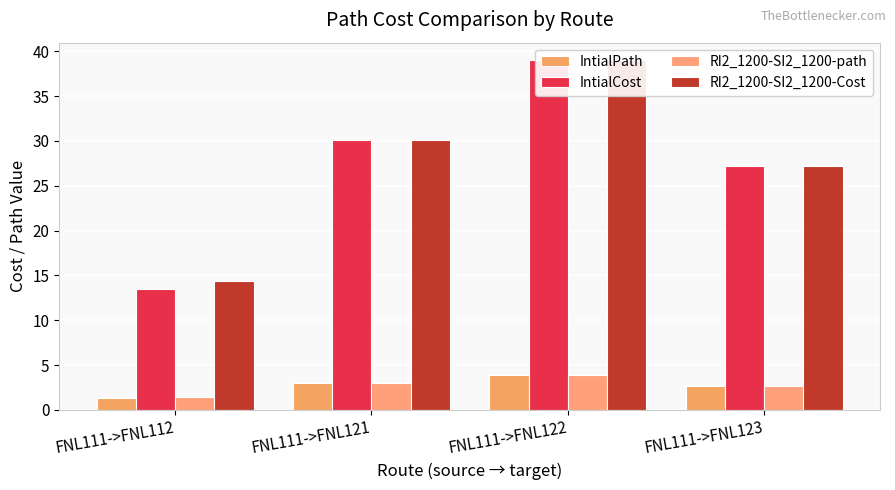

True or false: RI2_1200-SI2_1200-Cost has a value of 24.8 at FNL111->FNL112.

False